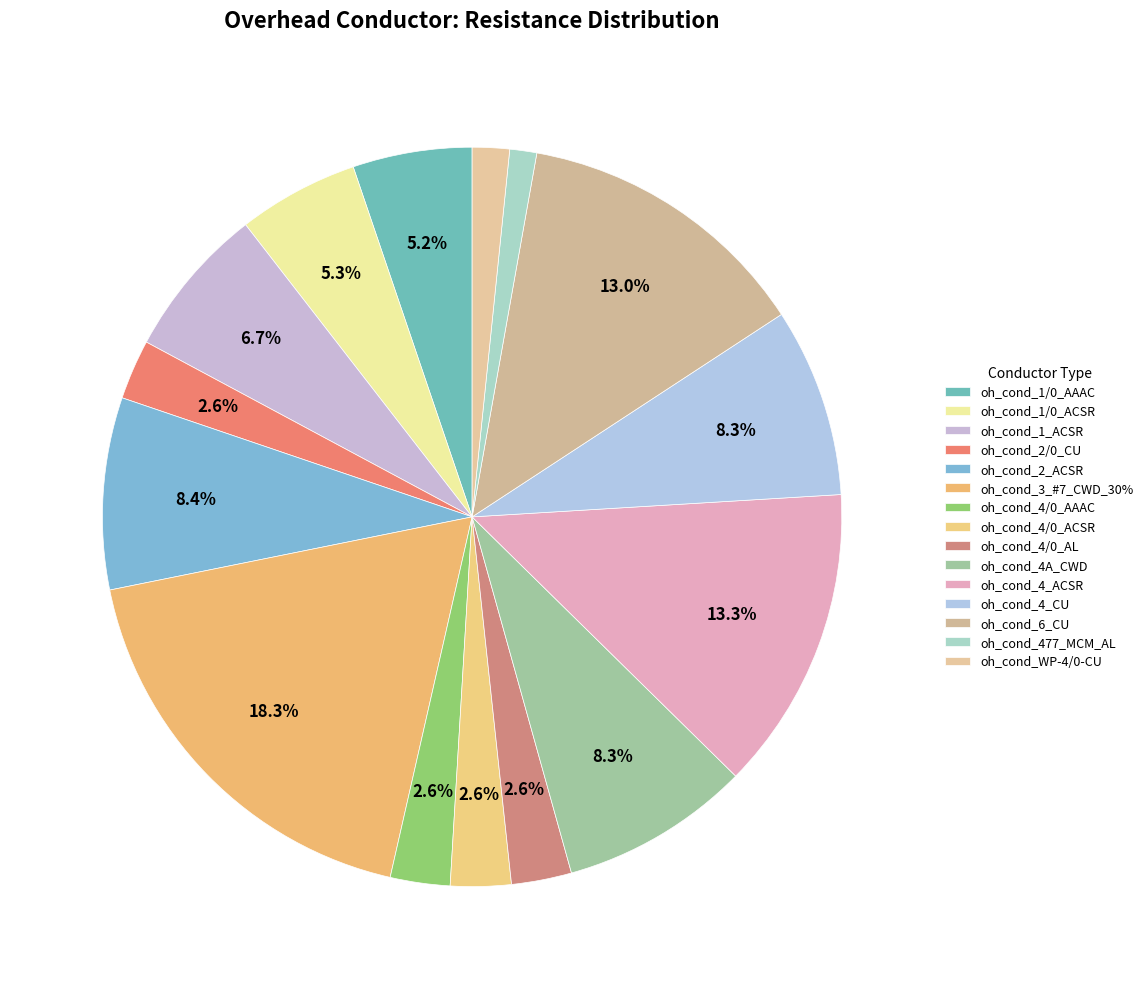

What percentage is the oh_cond_477_MCM_AL slice, to the nearest percent?

1%